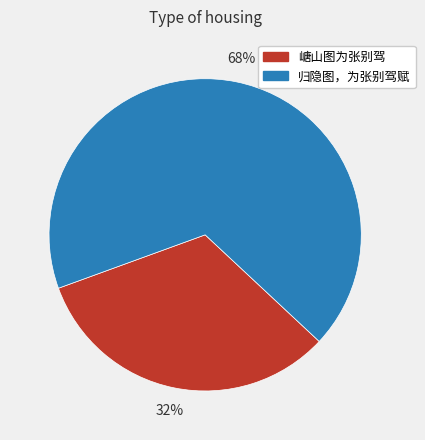

Combined, do 归隐图，为张别驾赋 and 嵣山图为张别驾 account for over 50%?

Yes